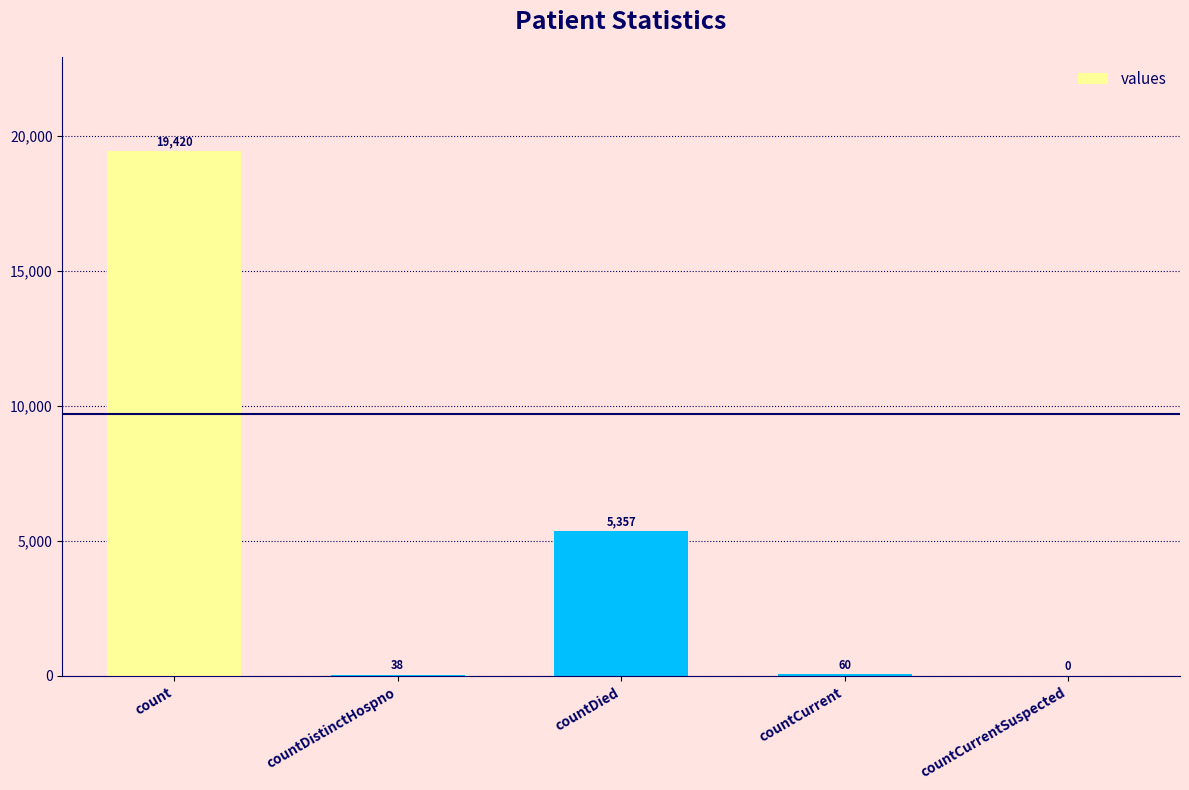

What is the maximum value shown in the chart?

19420